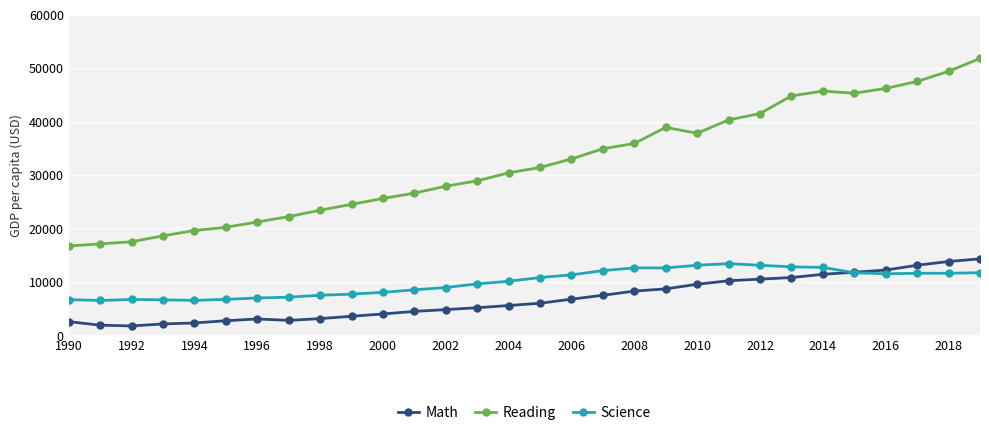

Which series has the largest range (max minus min)?

Reading